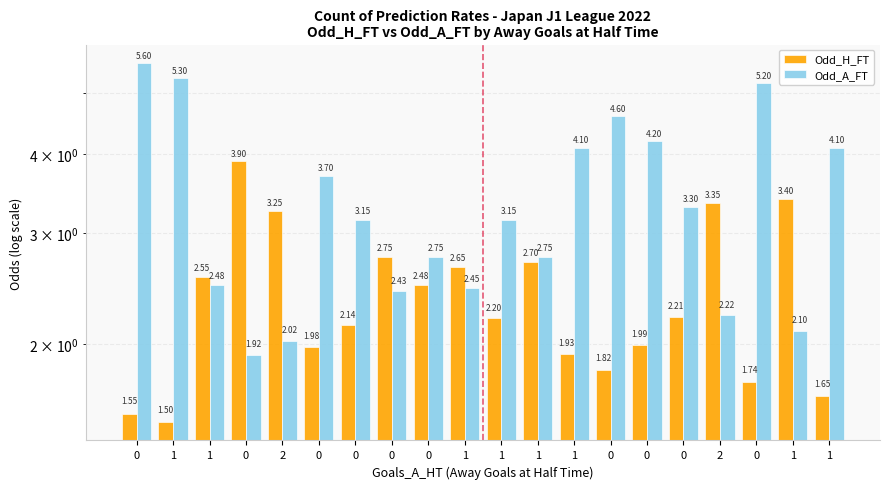

Is it true that Odd_A_FT equals 5.3 at 1?

True